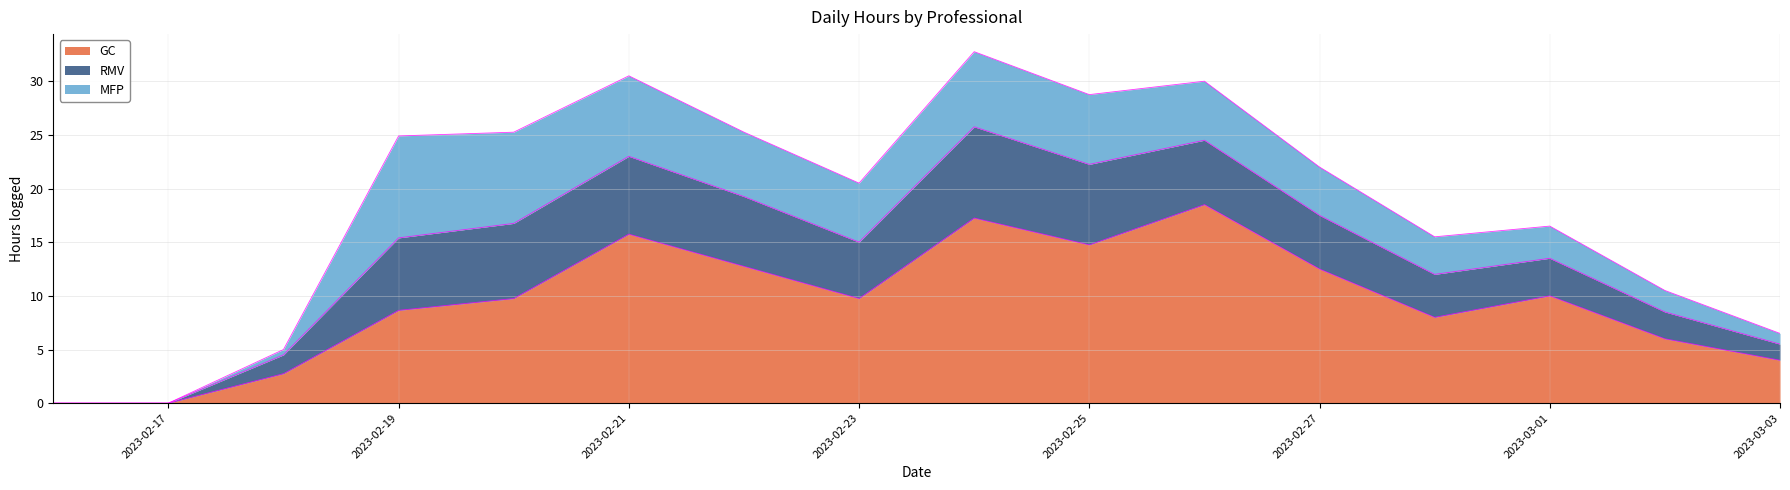

What is the sum of the GC values at 2023-03-01 and 2023-02-18?

12.8